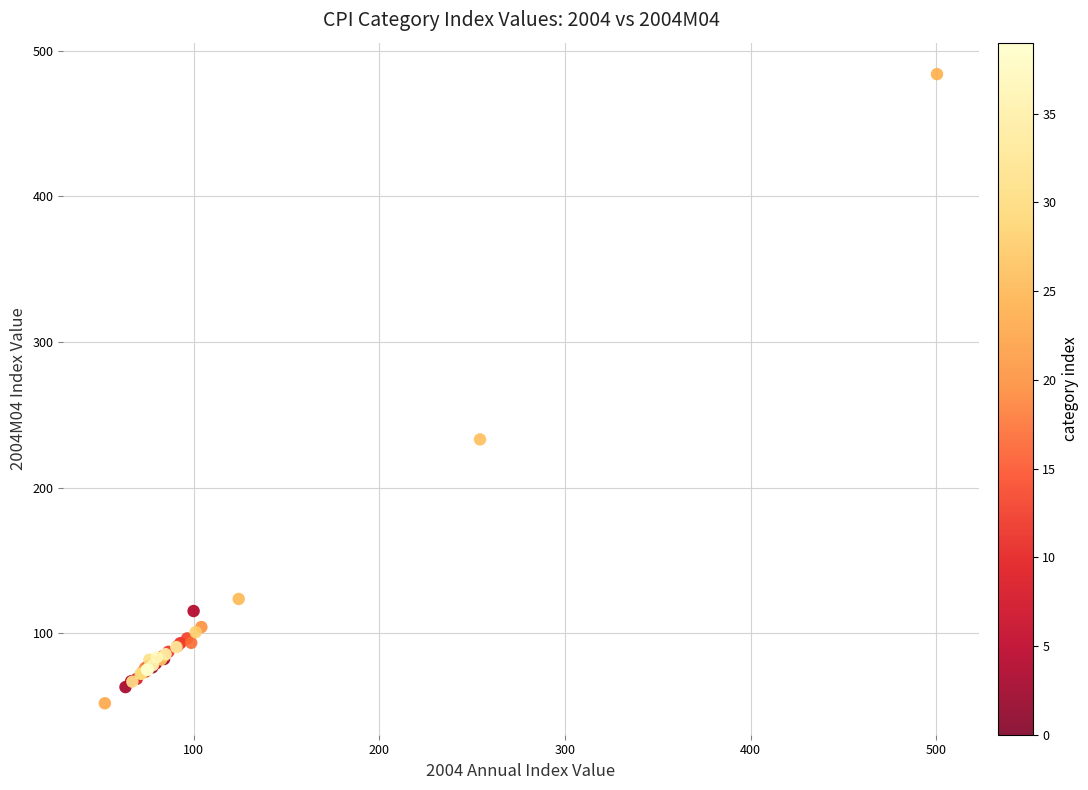

What Y value in the scatter plot is closest to 268?

233.2